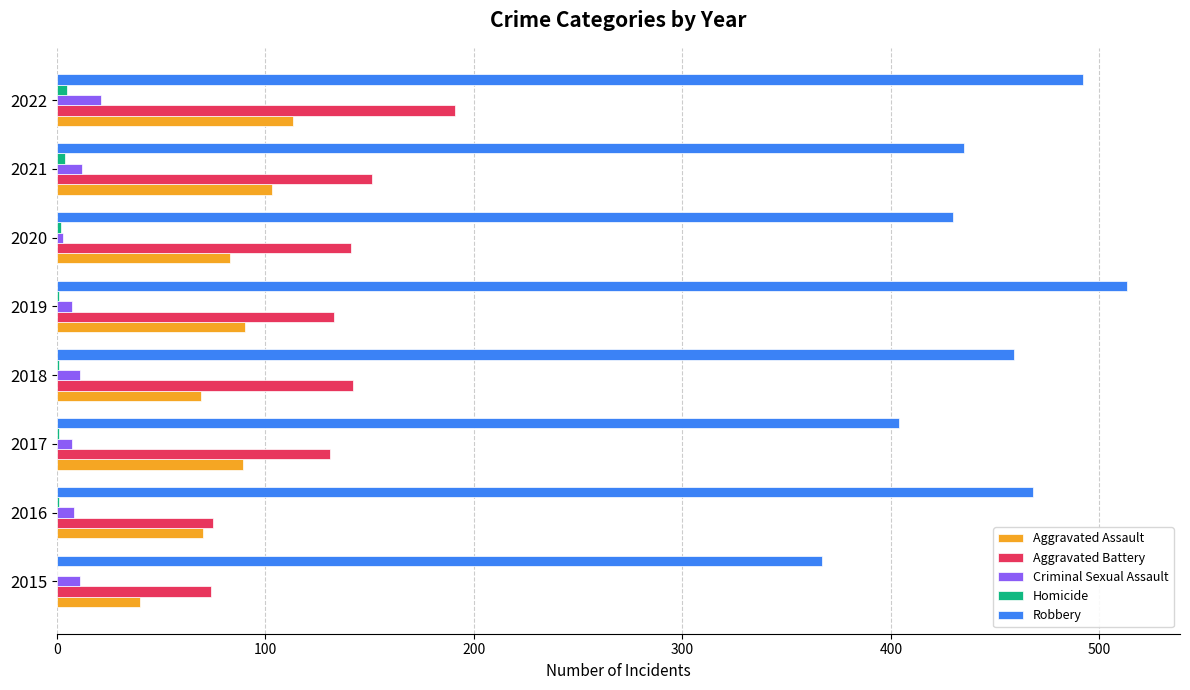

Where is Robbery nearest to the value 440?

2021